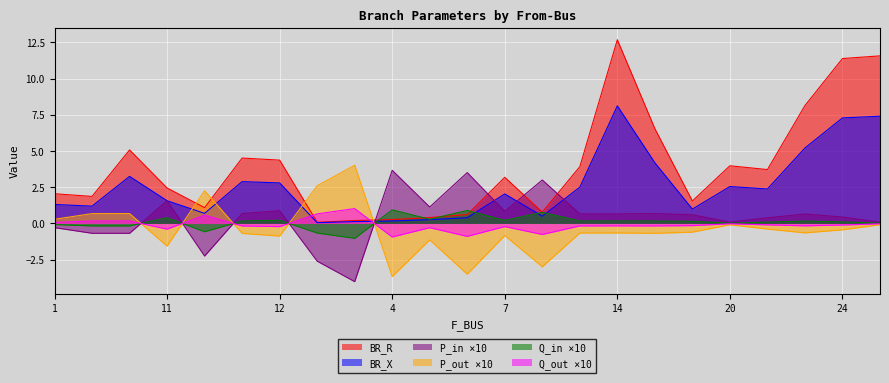

What is the minimum value shown in the chart?

-4.0